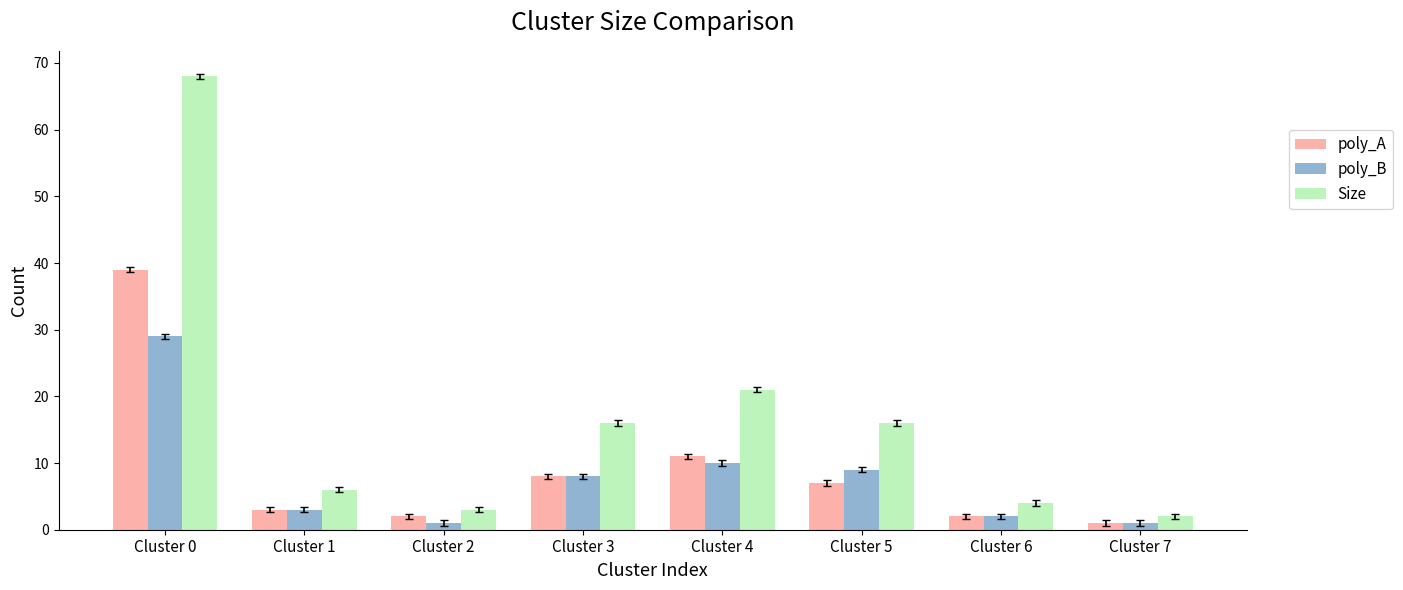

What is the value of the poly_B bar at the 4th from the left?

8